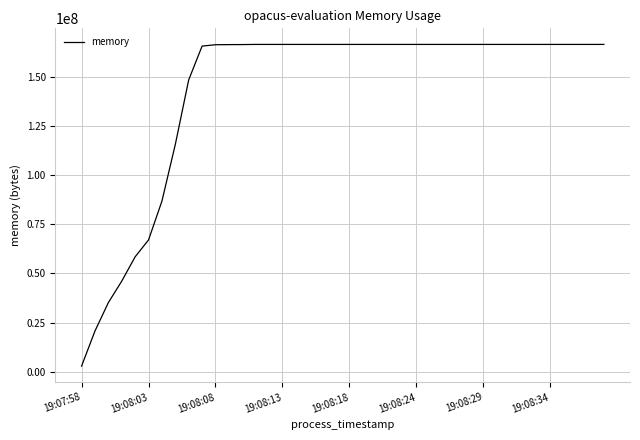

What is the maximum value shown in the chart?

166555648